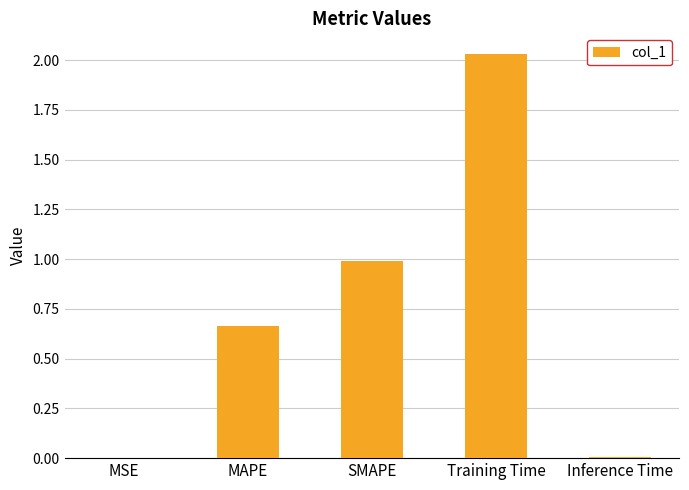

Is it true that the value at SMAPE is 1.0?

True